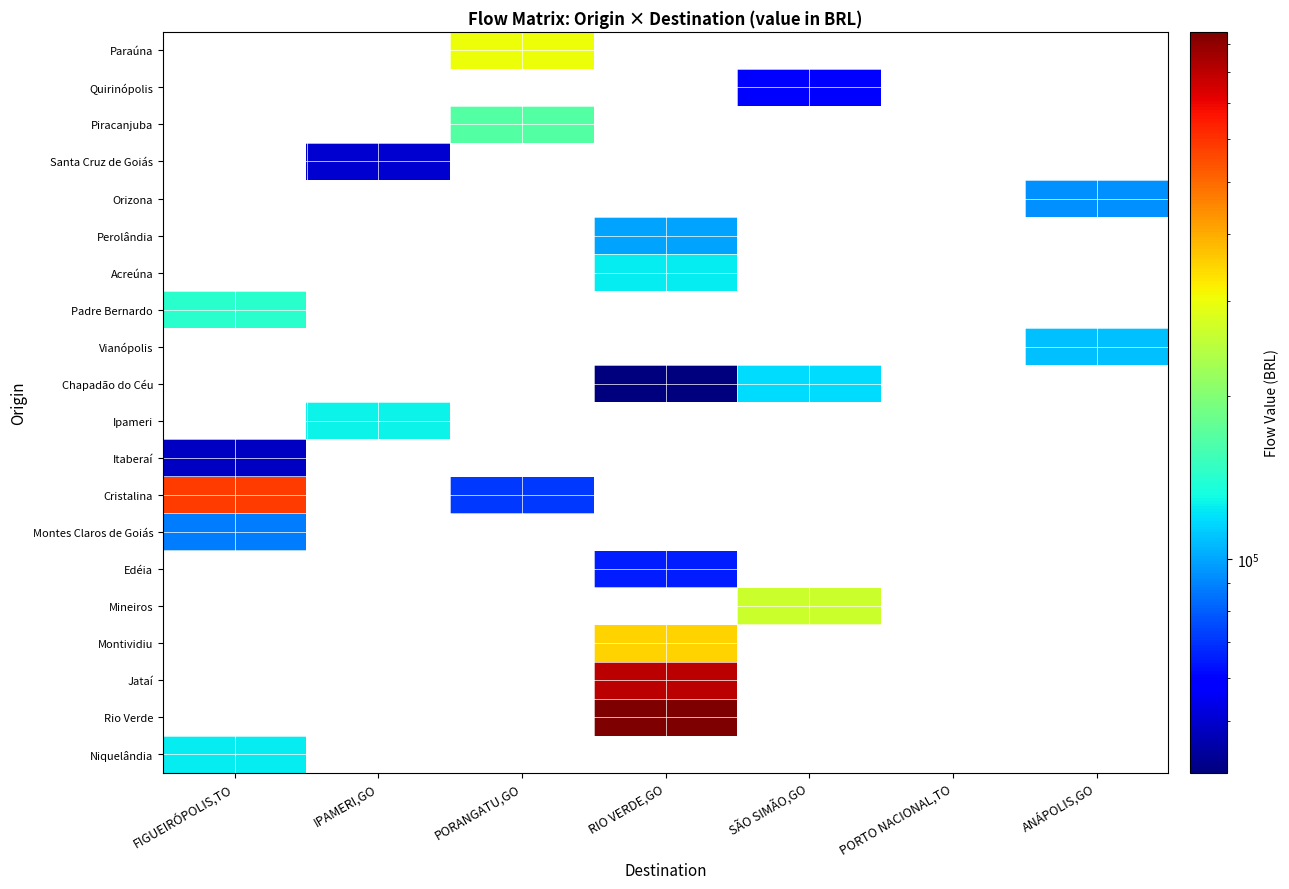

How many categories are shown in the chart?

7